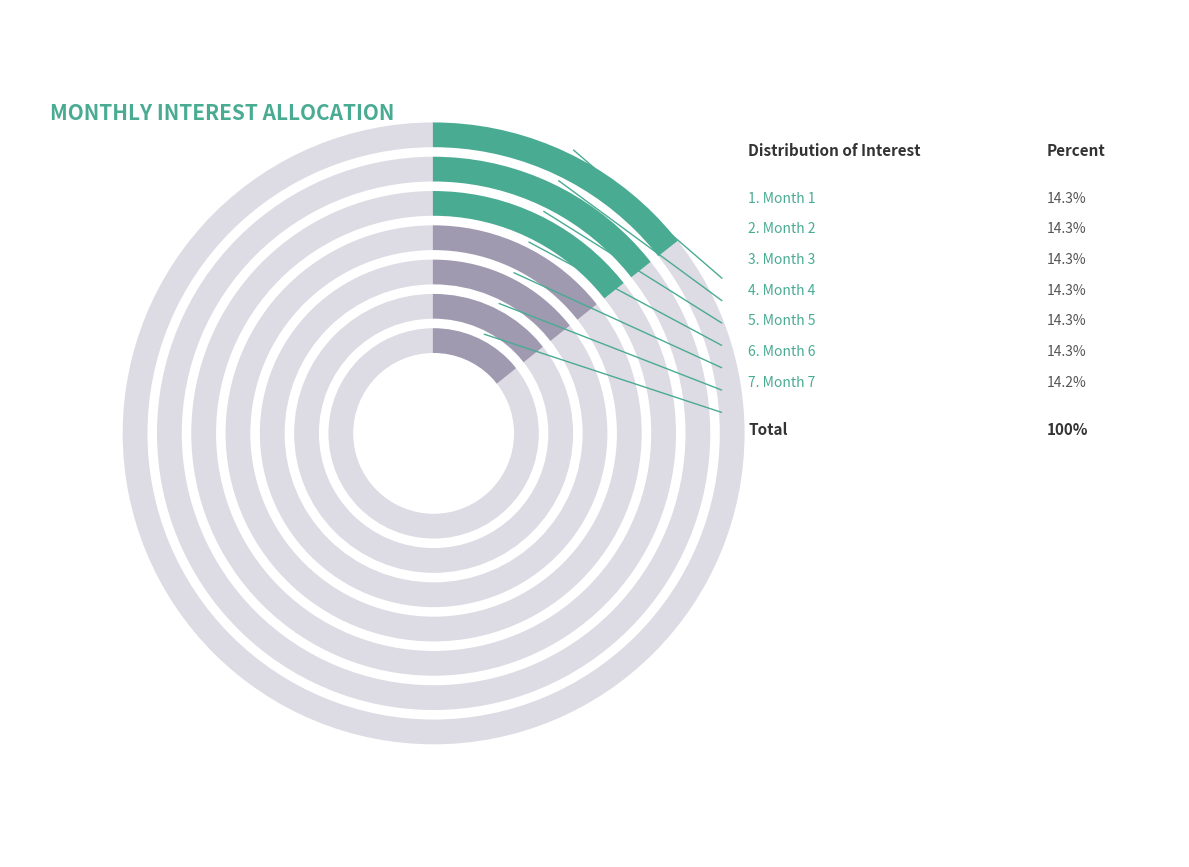

Is there a majority slice in this chart?

No